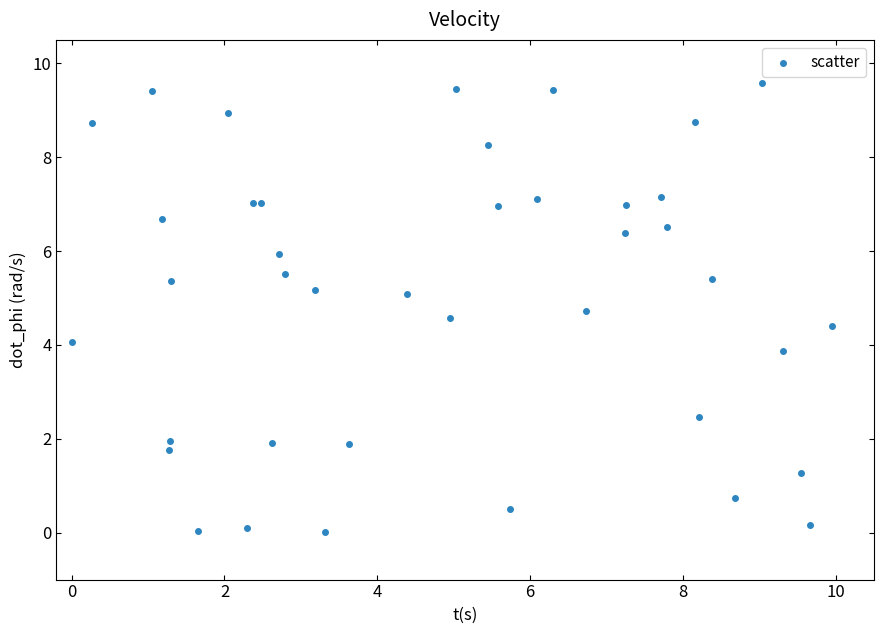

What is the range of X values (max minus min)?

9.9